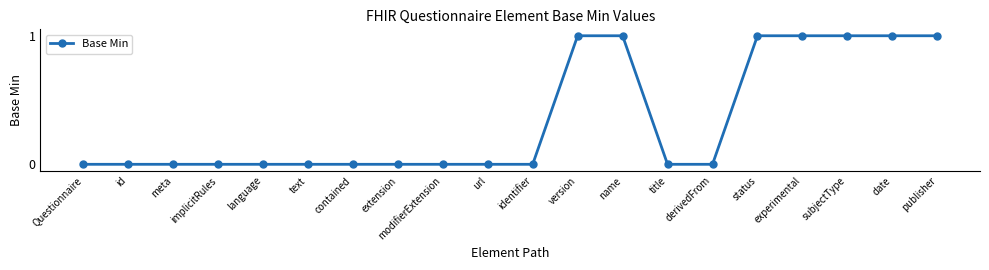

Reading left to right, extract all data points from this chart.

Questionnaire=0	id=0	meta=0	implicitRules=0	language=0	text=0	contained=0	extension=0	modifierExtension=0	url=0	identifier=0	version=1	name=1	title=0	derivedFrom=0	status=1	experimental=1	subjectType=1	date=1	publisher=1